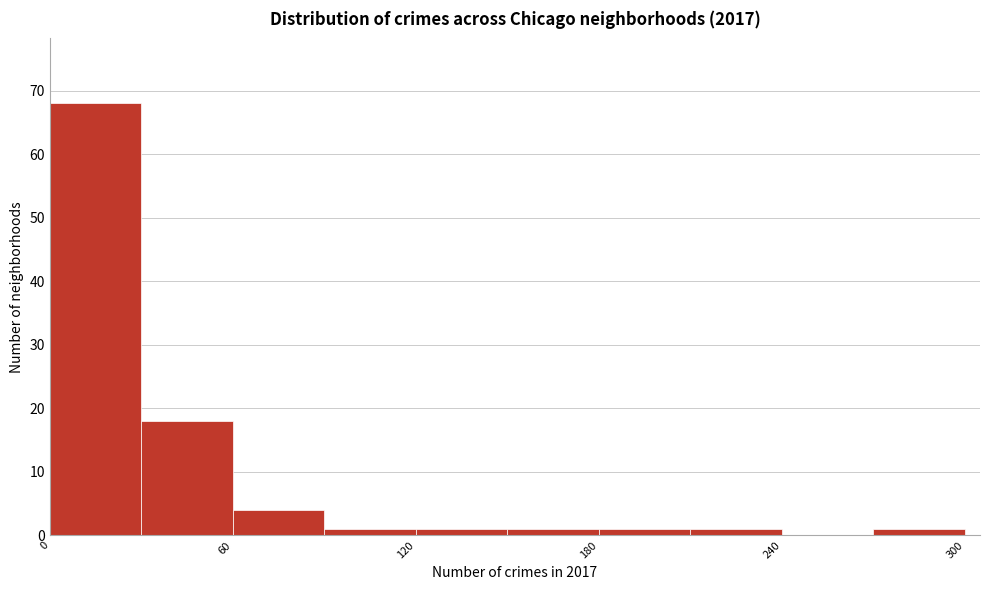

Around what value on the x-axis is the tallest bar? Give the approximate position of its centre, as read against the axis.

20